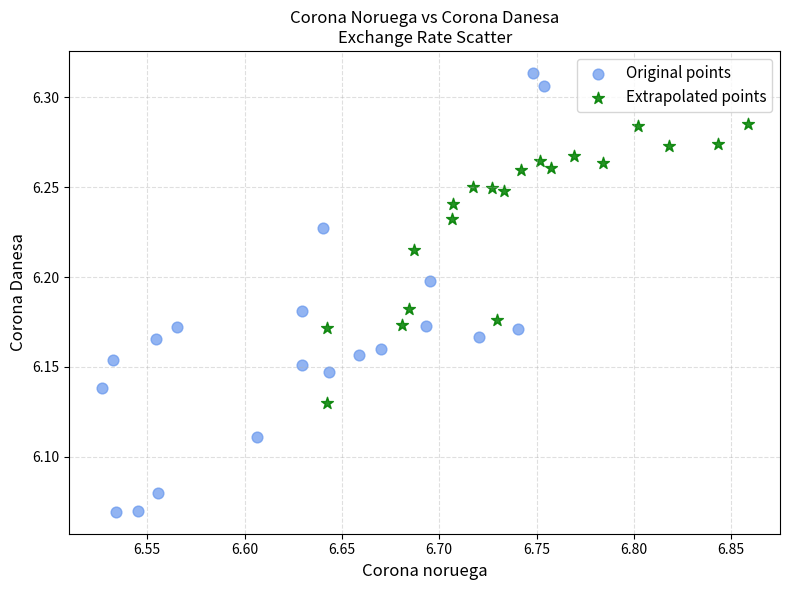

Which series has the widest spread of Y values?

Original points